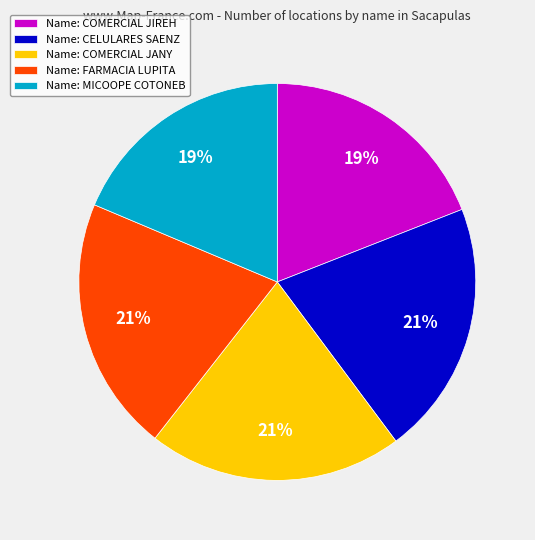

How many segments does this pie chart have?

5